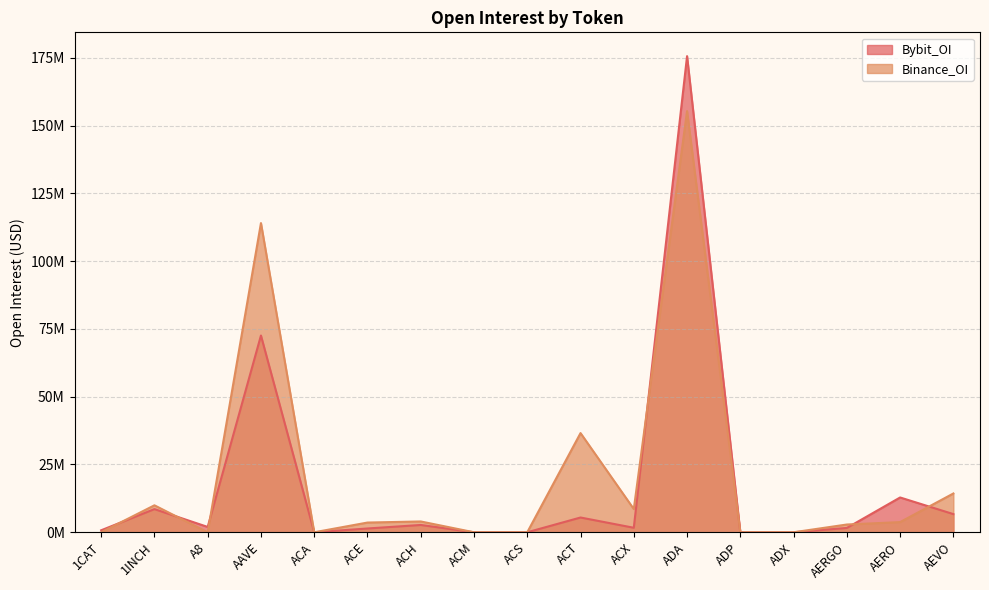

Which series changed the most between AAVE and ACH?

Binance_OI